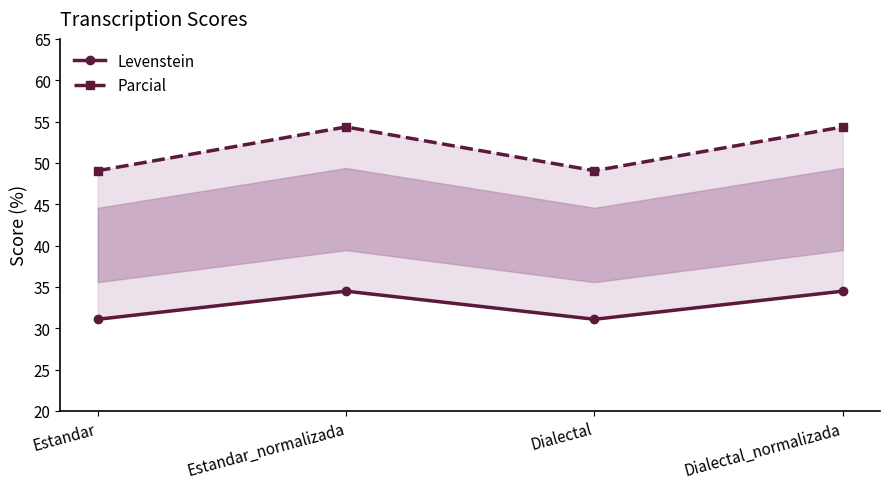

List the series in order of their peak value, lowest first.

Levenstein, Parcial